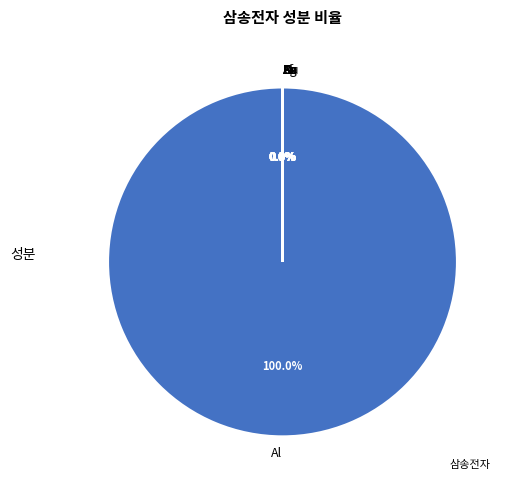

Is there any slice that represents more than half of the pie?

Yes